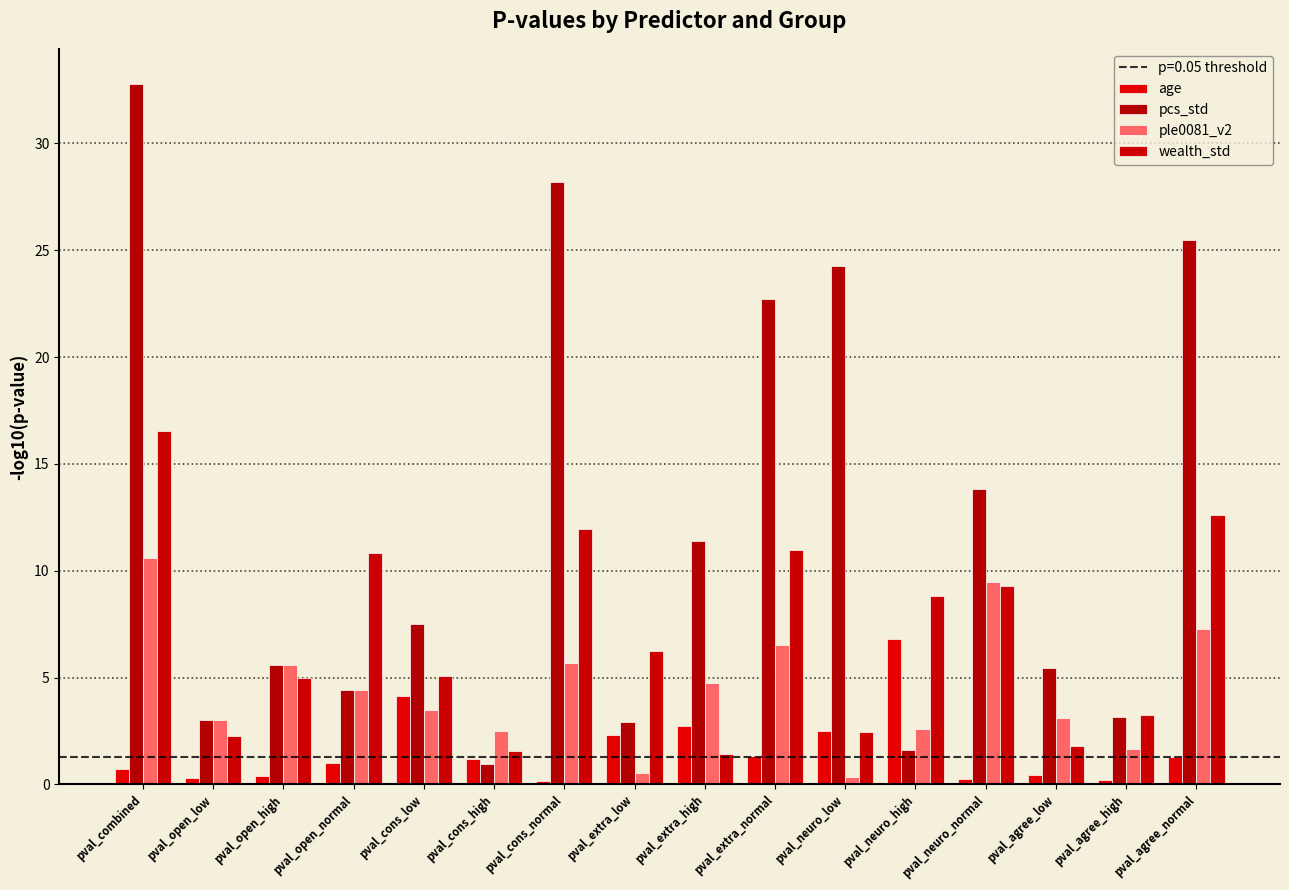

What is the sum of all ple0081_v2 values?

71.6